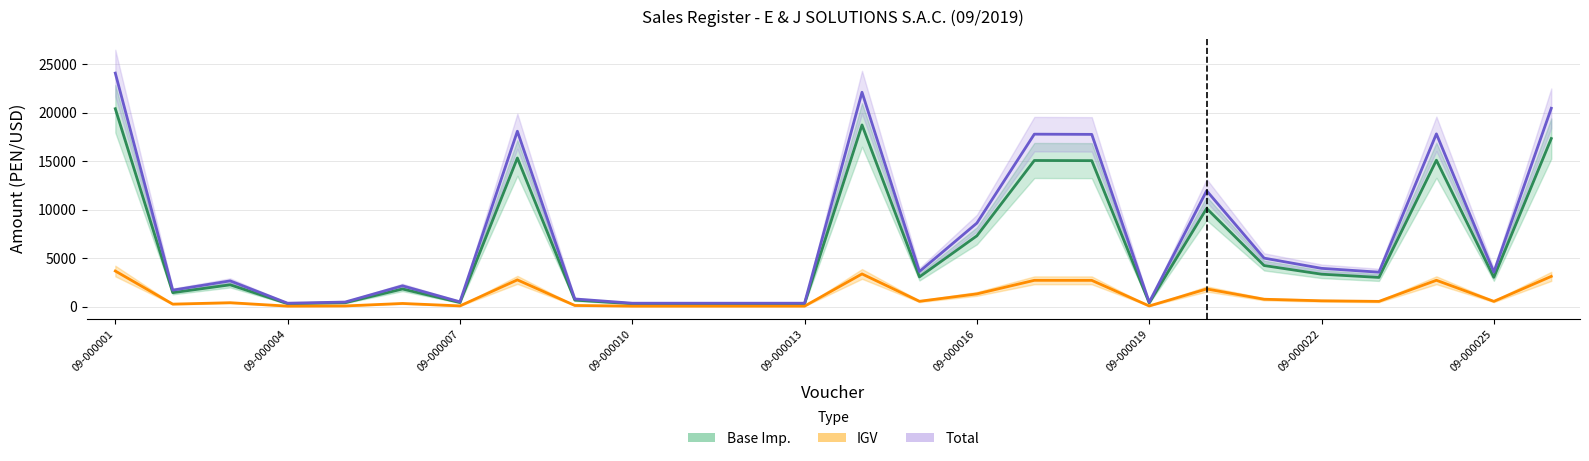

Which category has the highest value in the IGV series?

09-000001